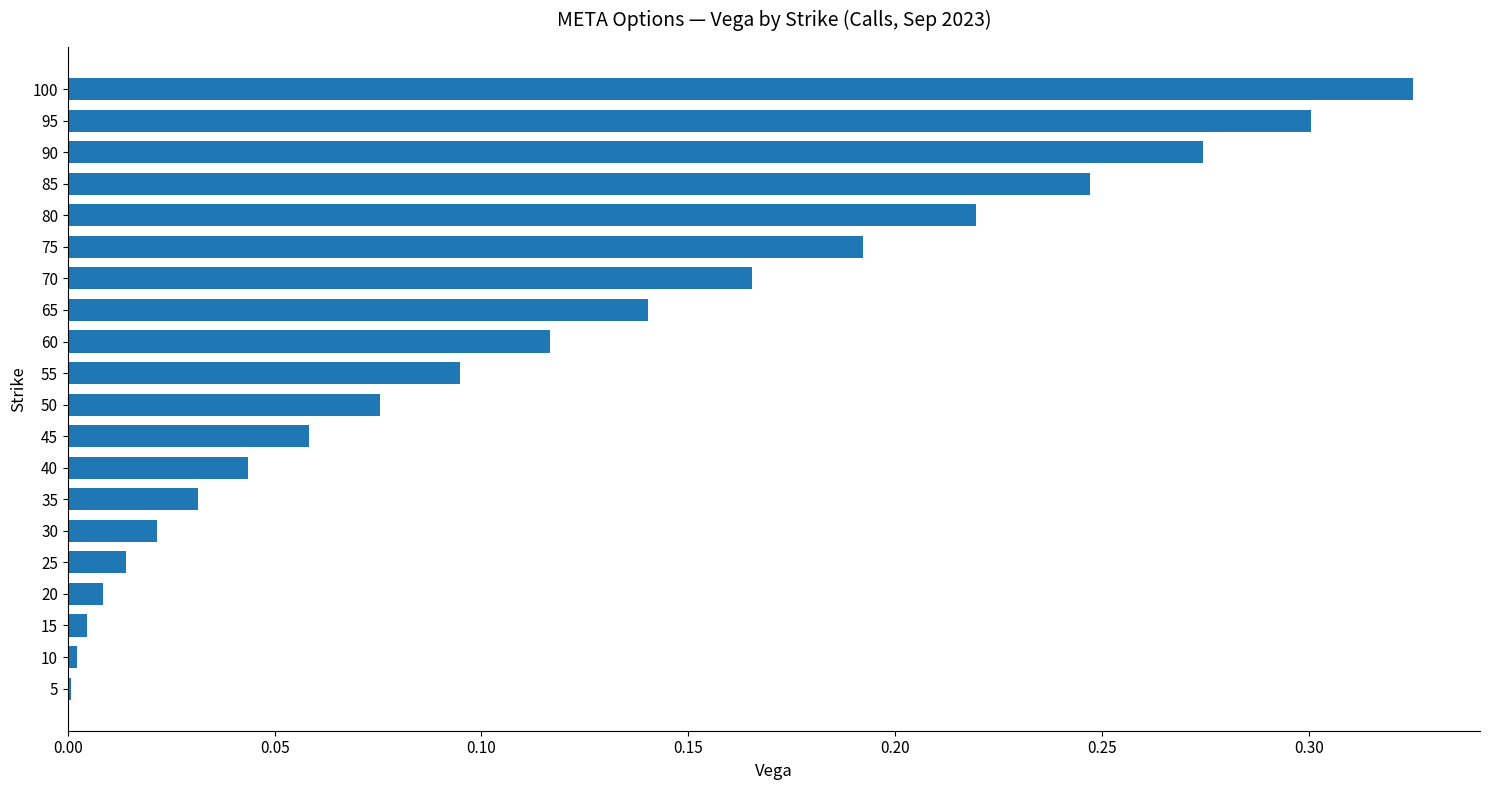

Which category has the highest value across all series?

100